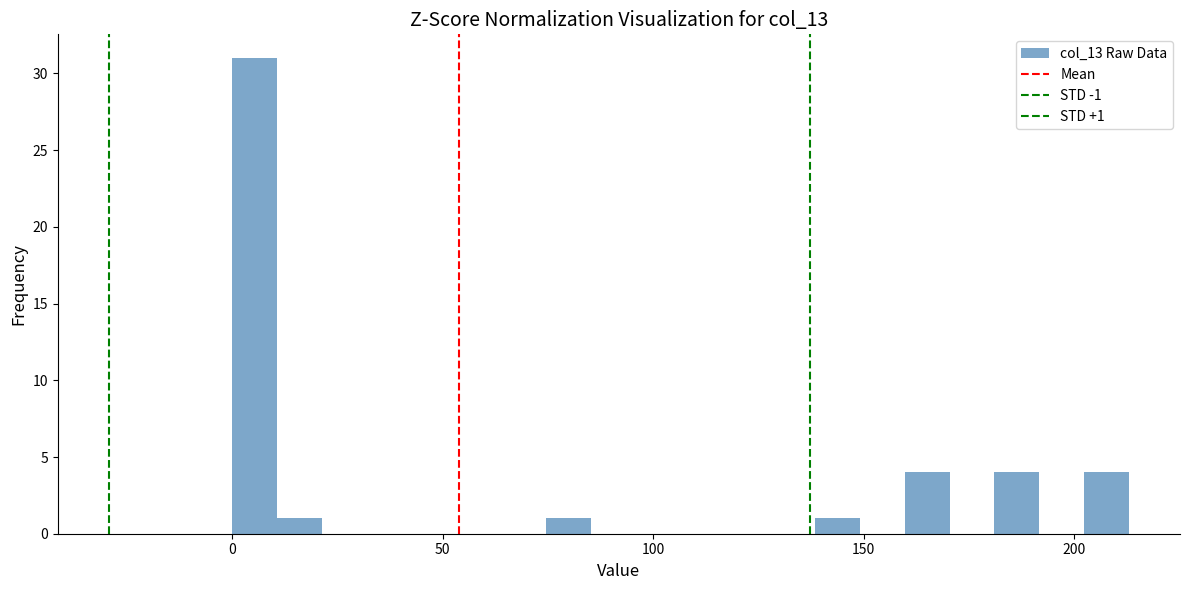

Read against the x-axis, roughly where is the centre of the tallest bar?

5